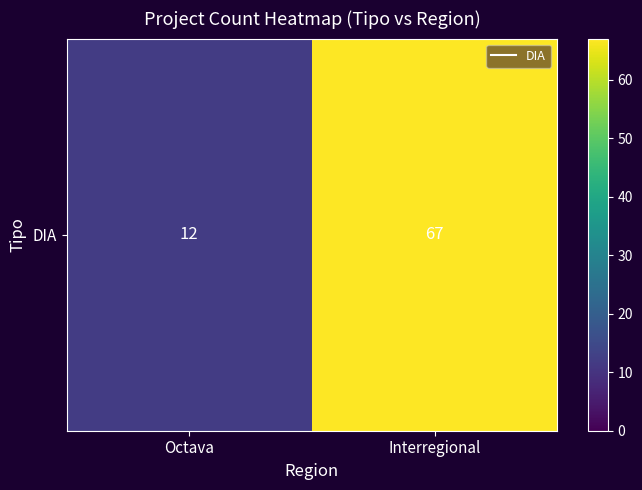

Which has a higher value, Interregional or Octava?

Interregional